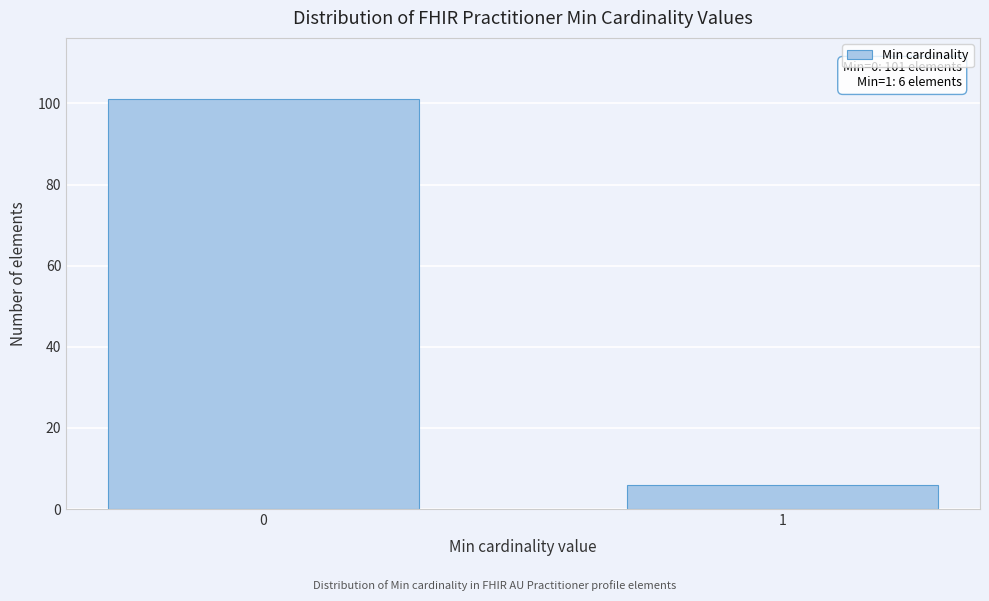

Reading left to right, list all the values displayed in this chart.

101	6